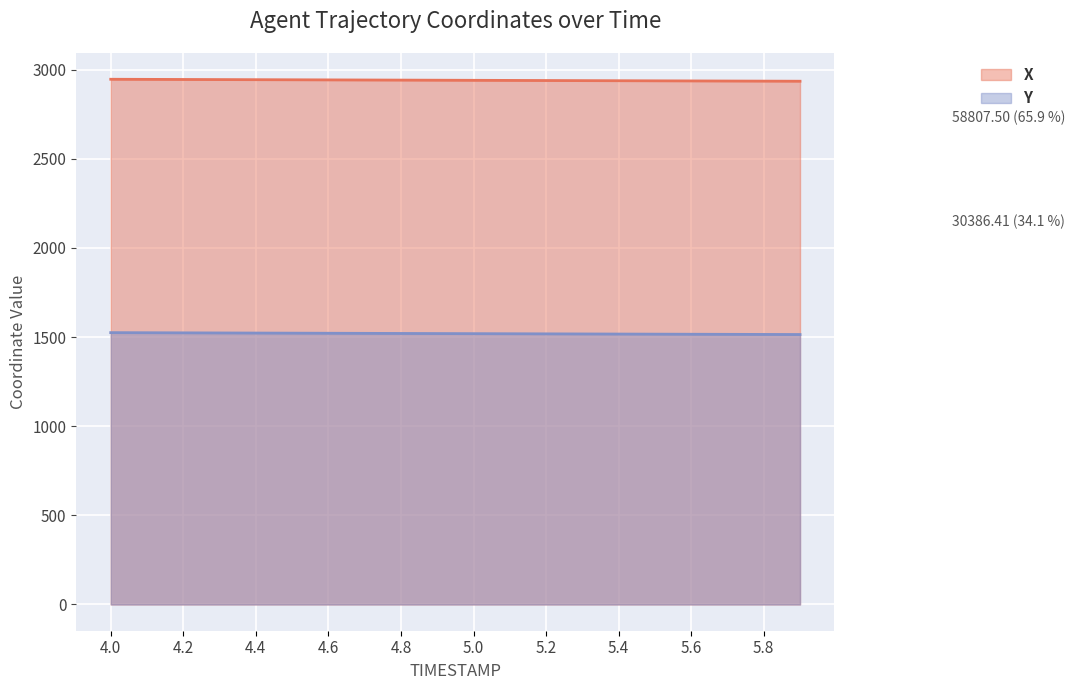

Reading left to right, list all the values displayed in this chart.

X: 4.0=2946.0	4.1=2945.3	4.2=2944.8	4.3=2944.2	4.4=2943.6	4.5=2943.0	4.6=2942.4	4.7=2941.8	4.8=2941.2	4.9=2940.6	5.0=2940.1	5.1=2939.5	5.2=2938.9	5.3=2938.3	5.4=2937.7	5.5=2937.2	5.6=2936.6	5.7=2936.0	5.8=2935.5	5.9=2934.9
Y: 4.0=1524.7	4.1=1524.1	4.2=1523.5	4.3=1522.9	4.4=1522.4	4.5=1521.8	4.6=1521.2	4.7=1520.7	4.8=1520.1	4.9=1519.6	5.0=1519.0	5.1=1518.4	5.2=1517.9	5.3=1517.3	5.4=1516.8	5.5=1516.2	5.6=1515.7	5.7=1515.2	5.8=1514.7	5.9=1514.2